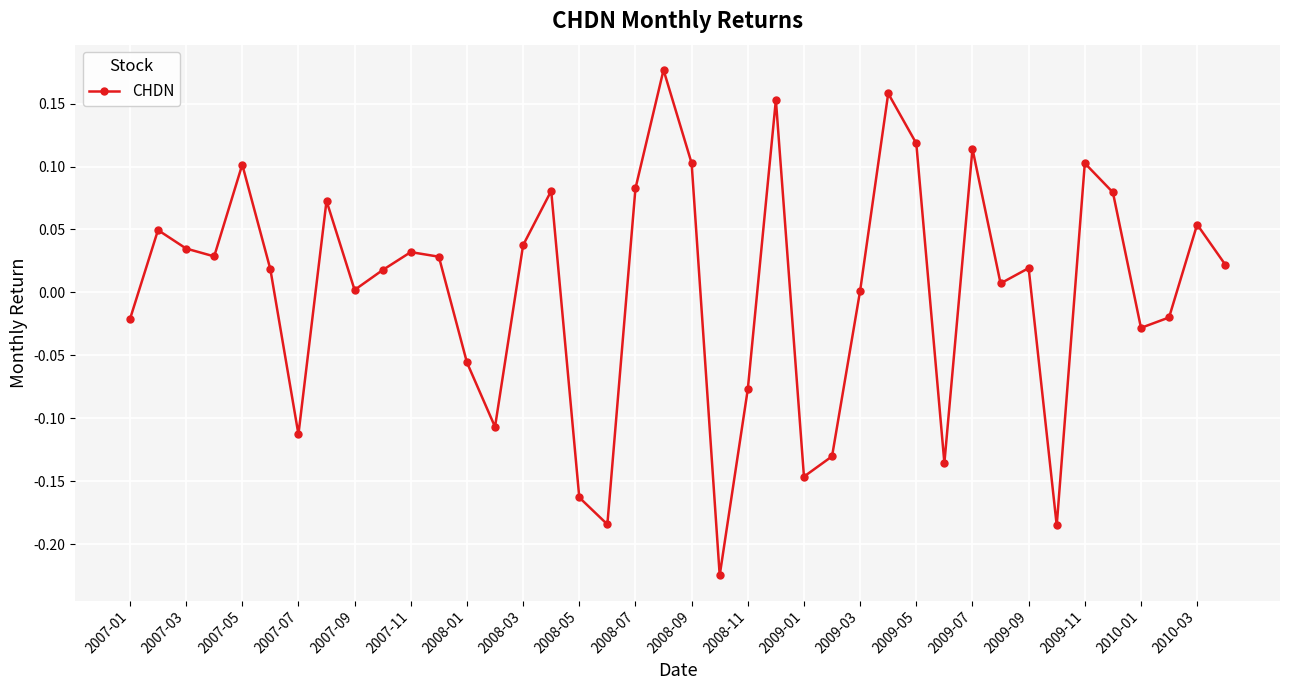

How many points are lower than both their immediate neighbors (excluding endpoints)?

11